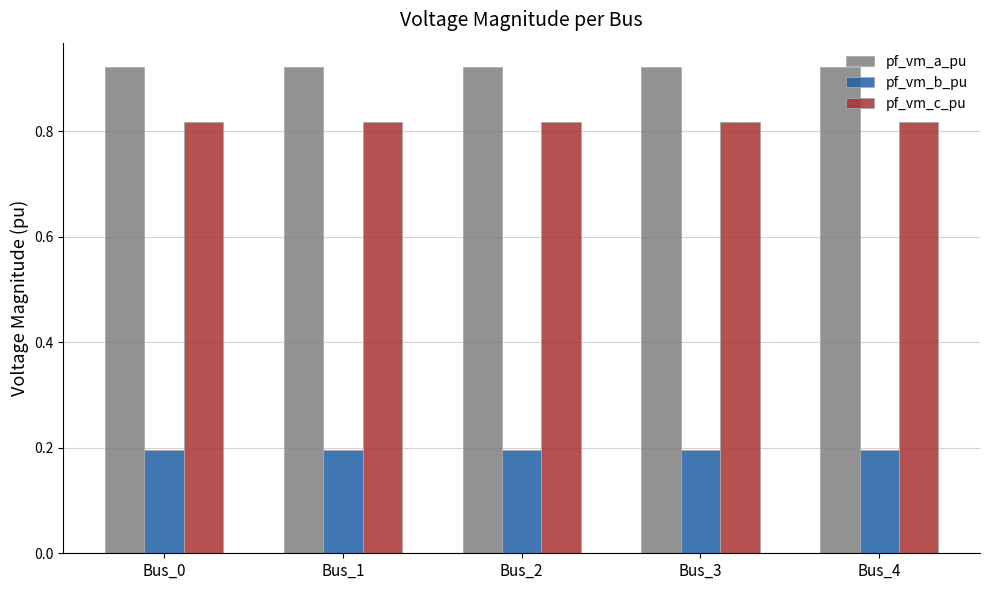

What is the sum of the pf_vm_a_pu values at Bus_2 and Bus_1?

1.8